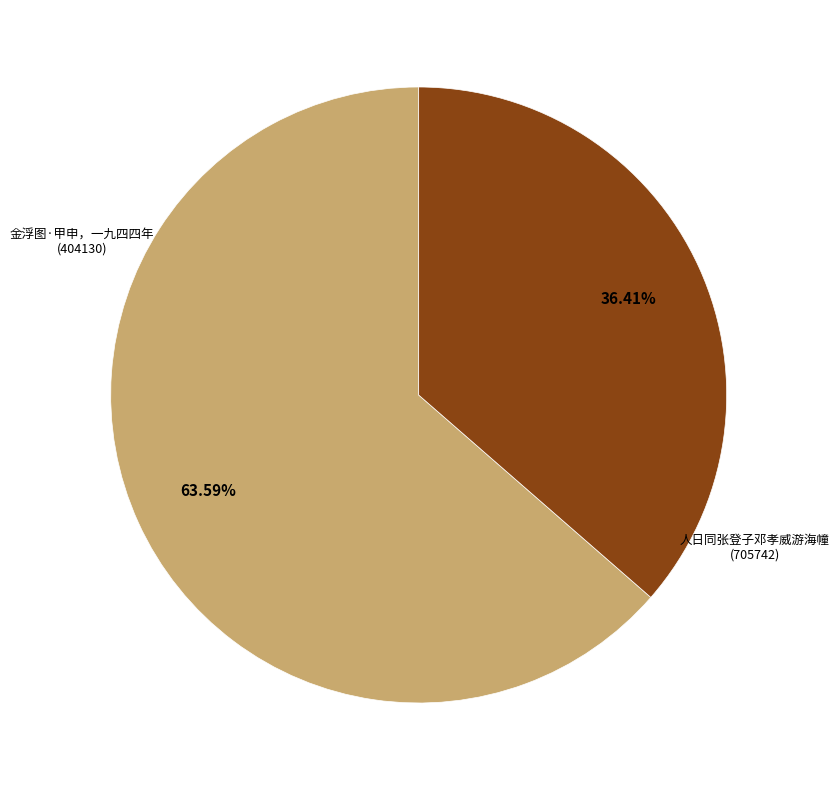

Does any single category account for the majority?

Yes